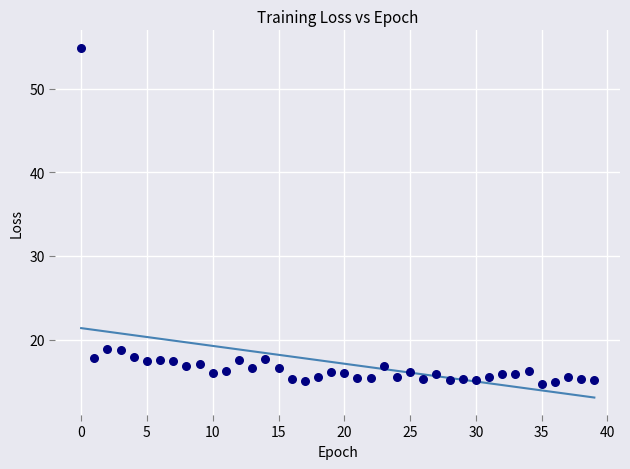

What is the range of Y values (max minus min)?

40.2